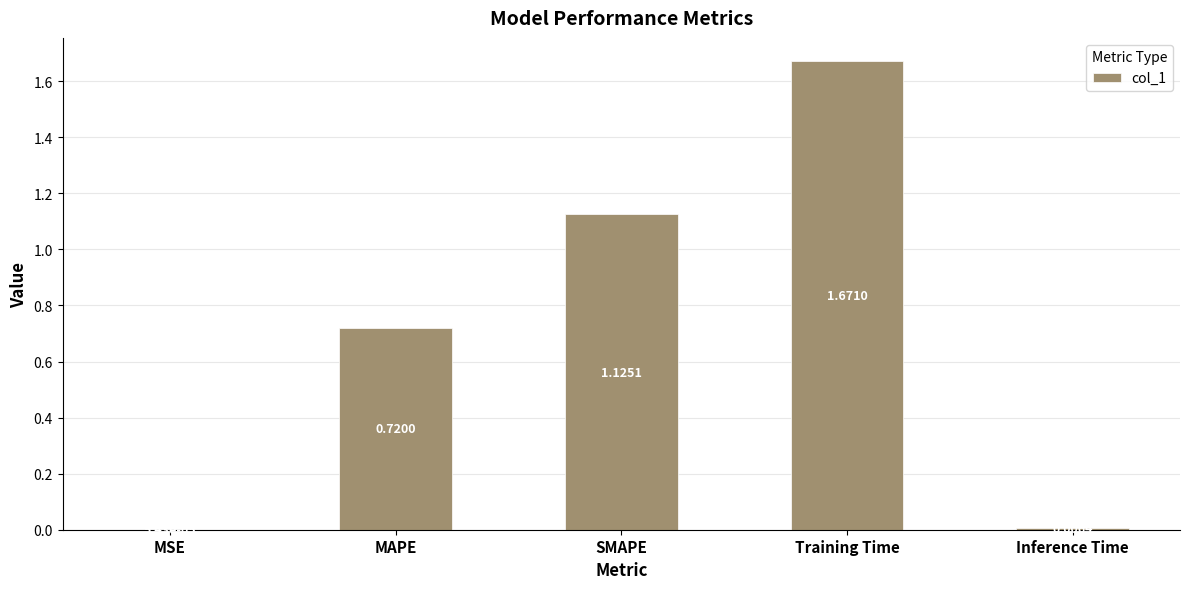

Which label corresponds to the largest value in the chart?

Training Time